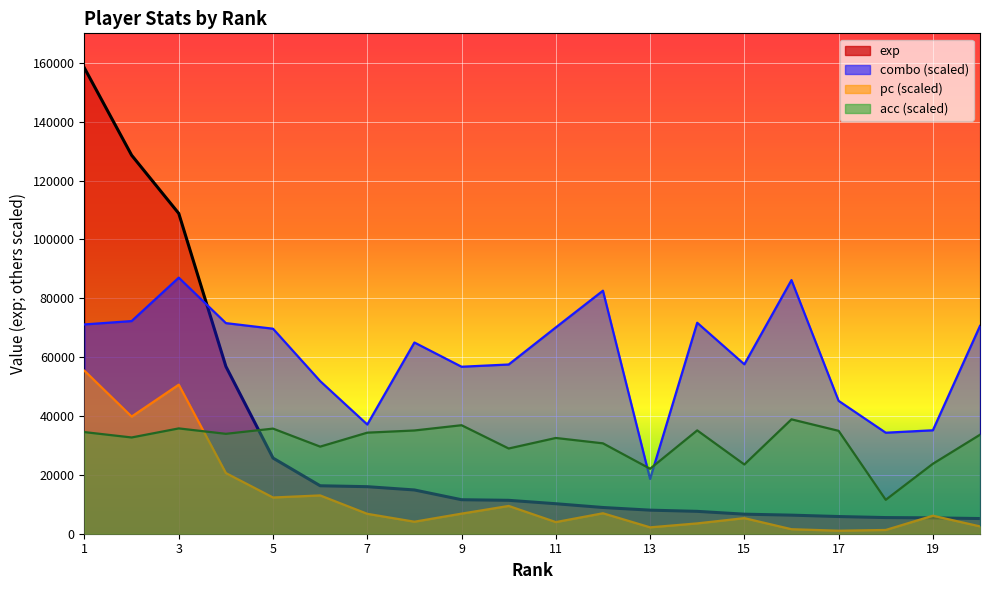

What is the difference between the highest and lowest values at 4?

50946.1